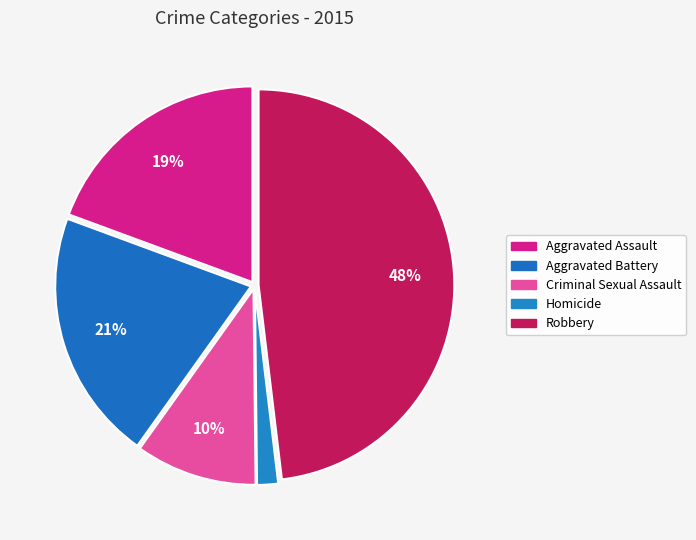

To the nearest percent, what portion does Aggravated Battery represent?

21%